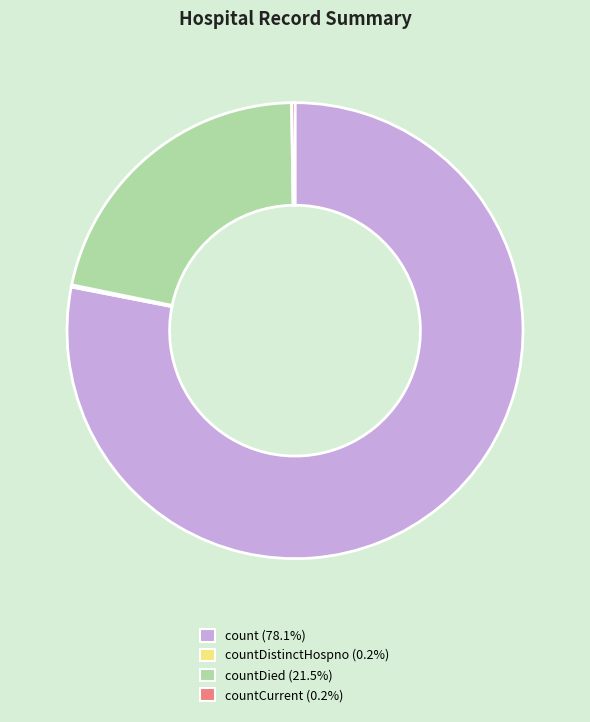

Is there a majority slice in this chart?

Yes